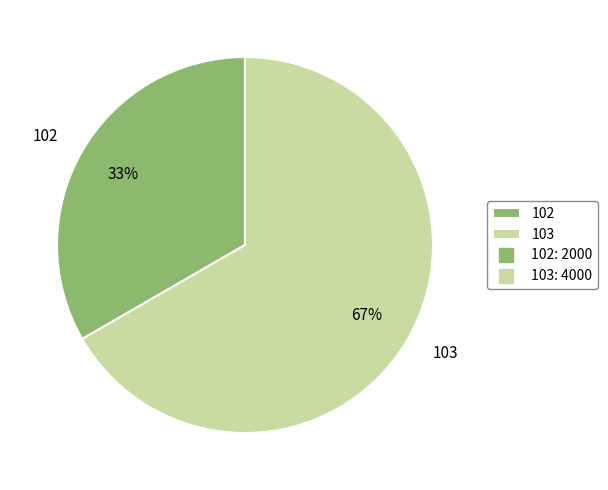

Which category has the smallest portion of the pie?

102